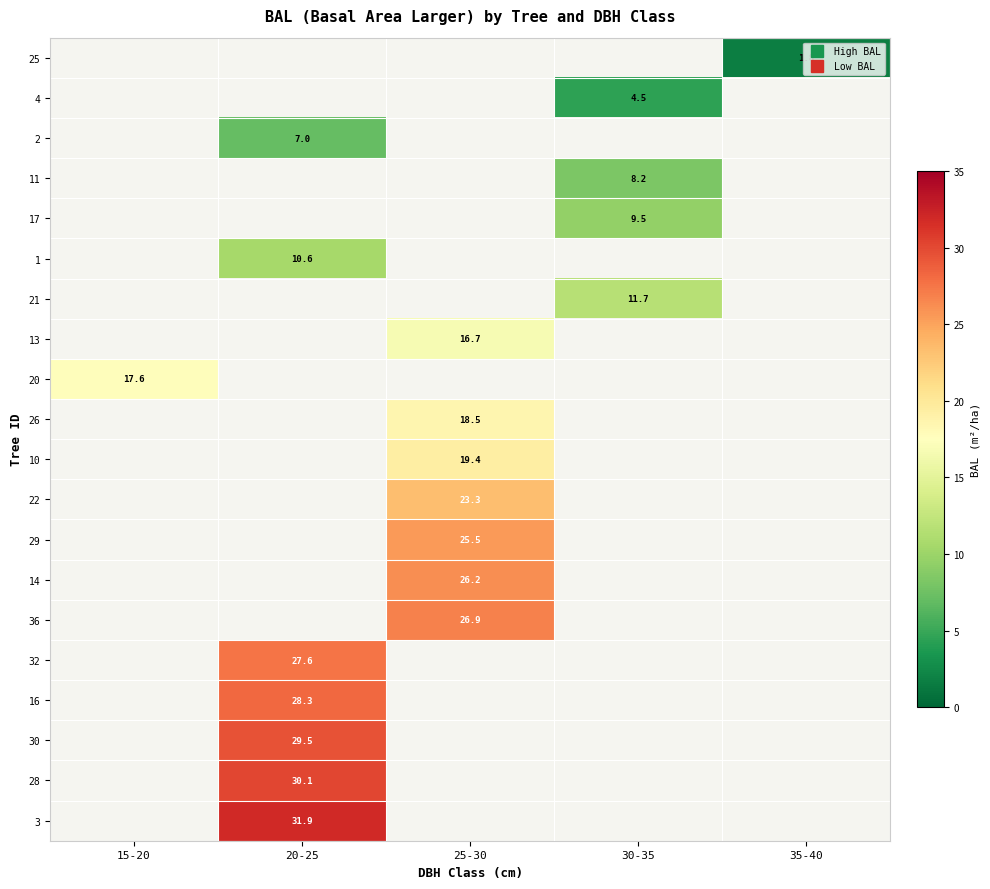

How many categories are shown in the chart?

5